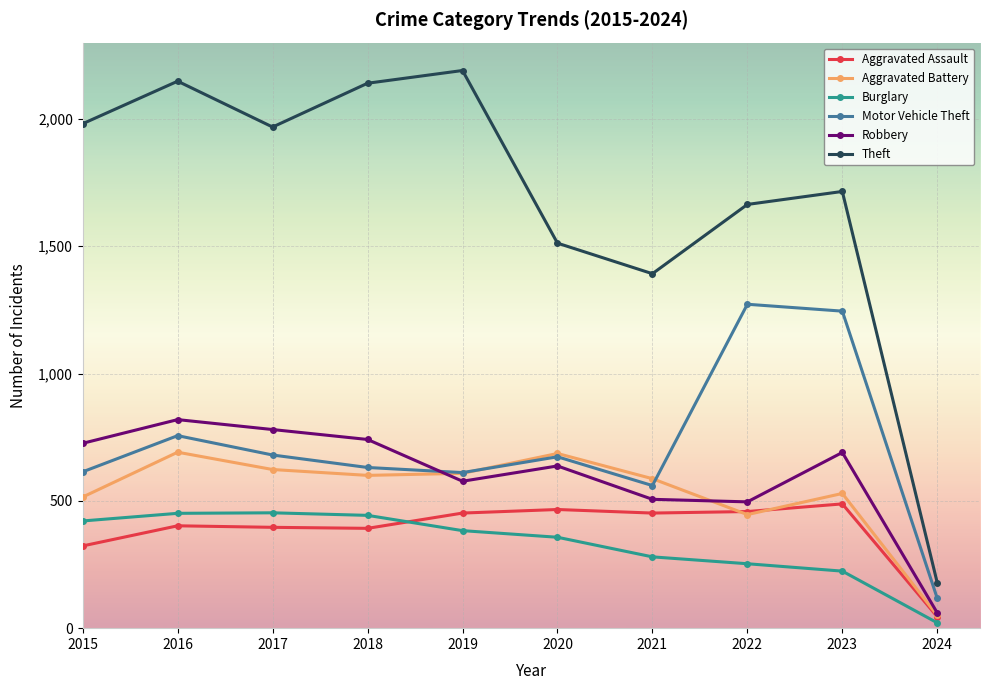

What is the highest value of the Theft series?

2190